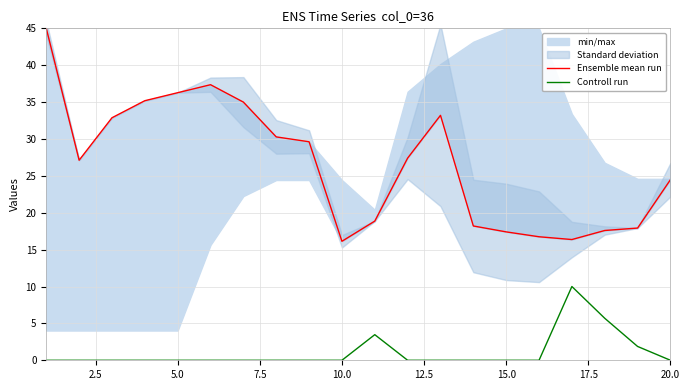

Is it true that Controll run equals 5.4 at 20.0?

False